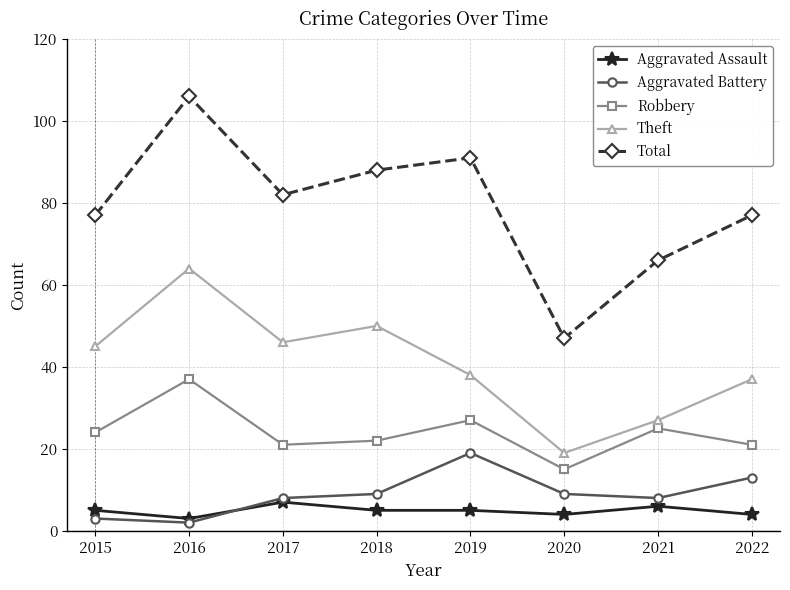

What is the difference between the highest and lowest values at 2017?

75